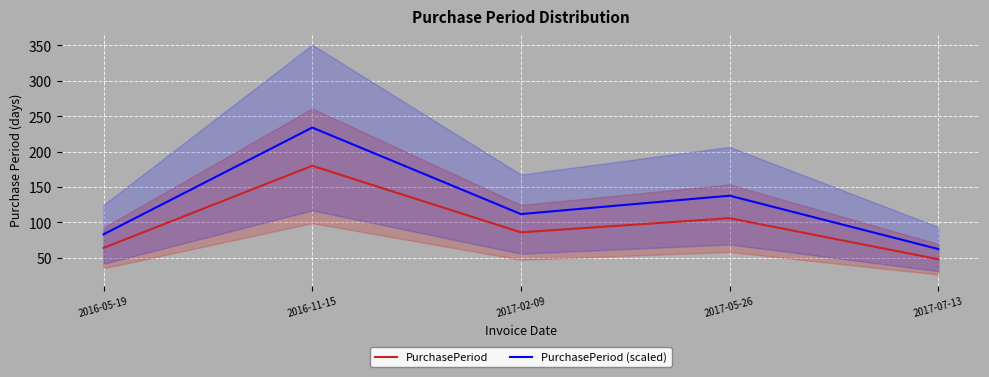

Is it true that PurchasePeriod (scaled) equals 137.8 at 2017-05-26?

True